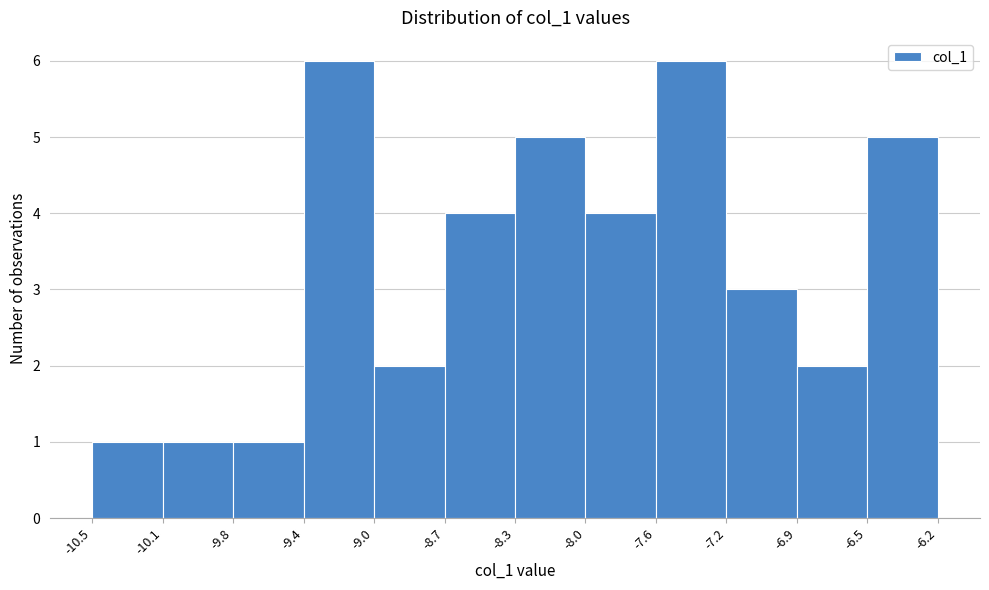

Reading left to right, transcribe this chart: for each bar, give the range it covers on the x-axis and its height. The values are not printed on the chart, so give them approximately, as read against the axis.

-10.5 to -10.1: 1
-10.1 to -9.8: 1
-9.8 to -9.4: 1
-9.4 to -9.0: 6
-9.0 to -8.7: 2
-8.7 to -8.3: 4
-8.3 to -8.0: 5
-8.0 to -7.6: 4
-7.6 to -7.2: 6
-7.2 to -6.9: 3
-6.9 to -6.5: 2
-6.5 to -6.2: 5